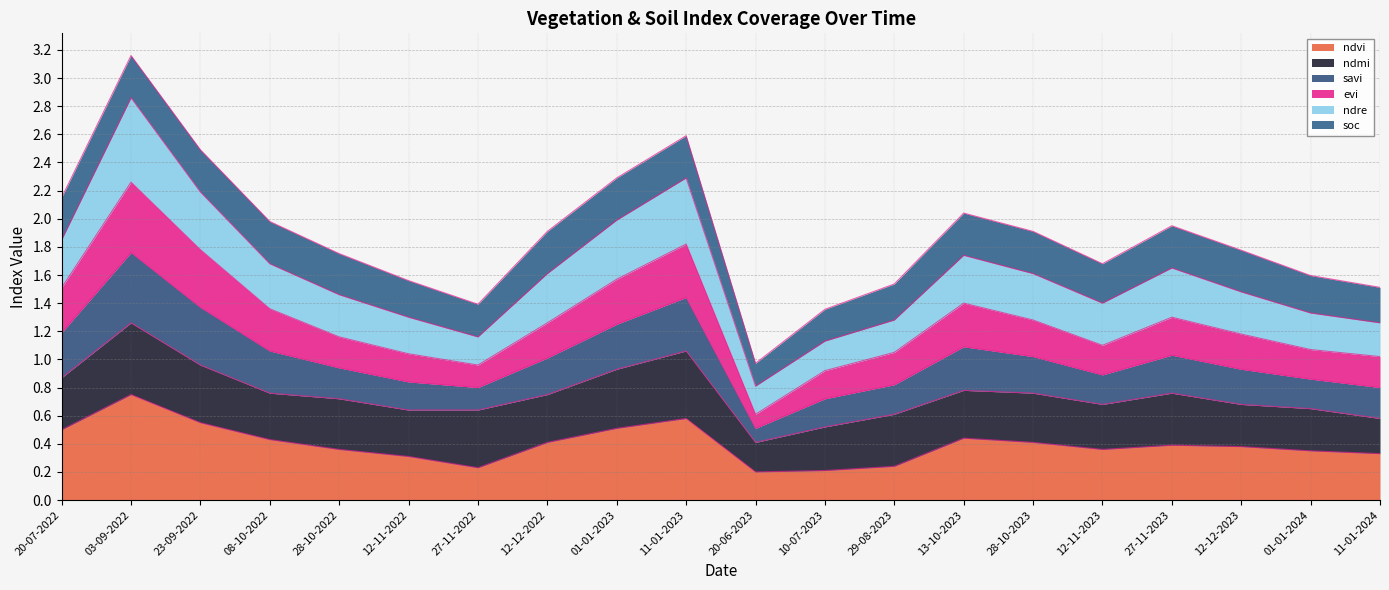

In ndvi, how many points are lower than both neighbors (excluding endpoints)?

3